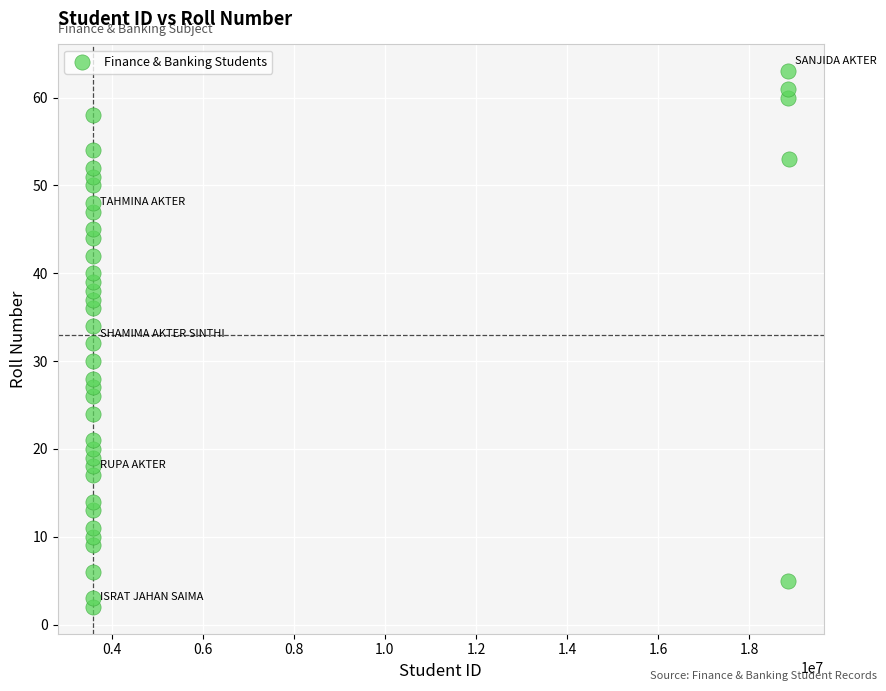

What is the range of Y values (max minus min)?

61